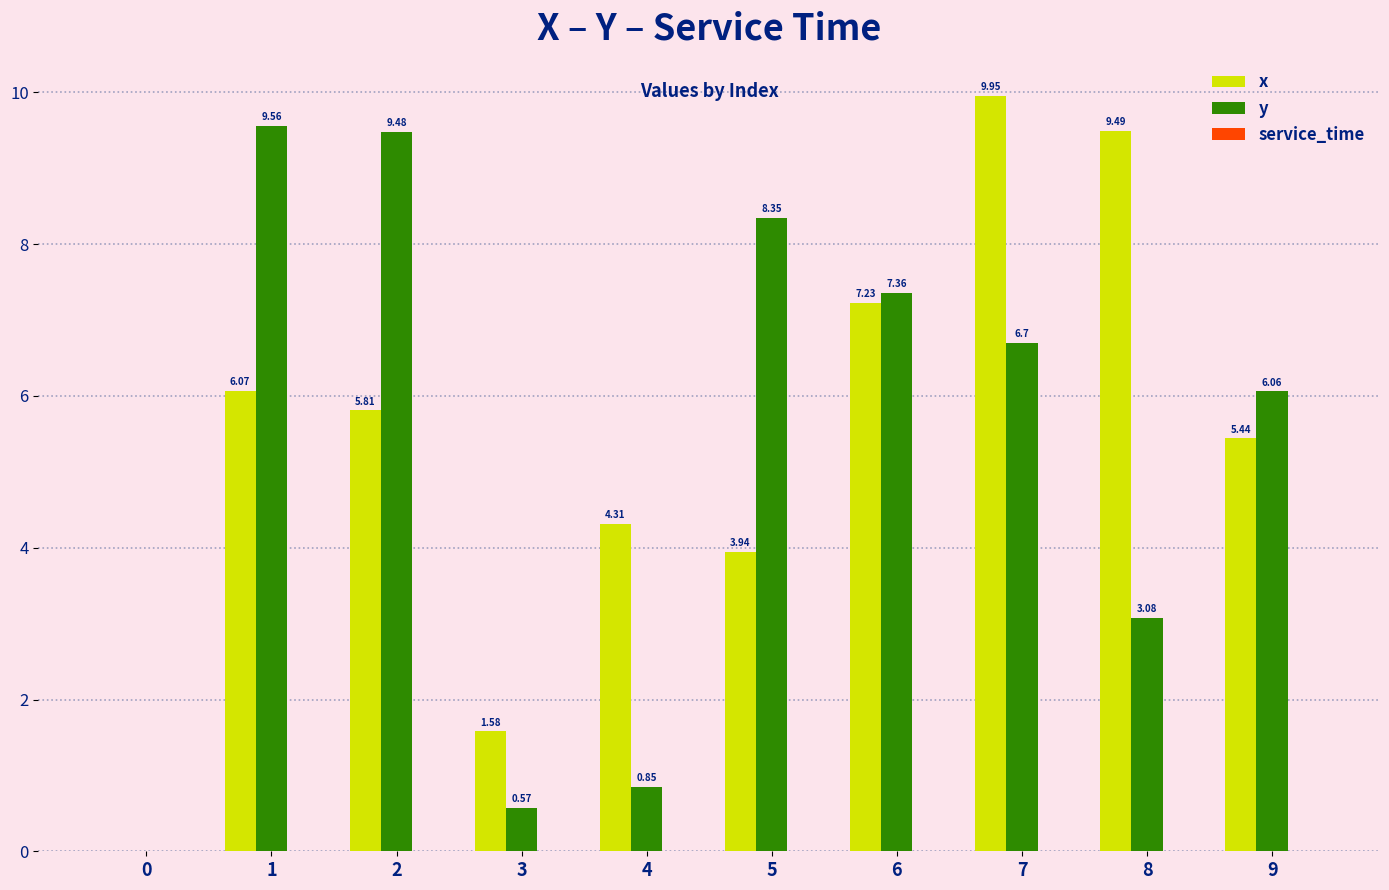

Which series has the largest total across all categories?

x